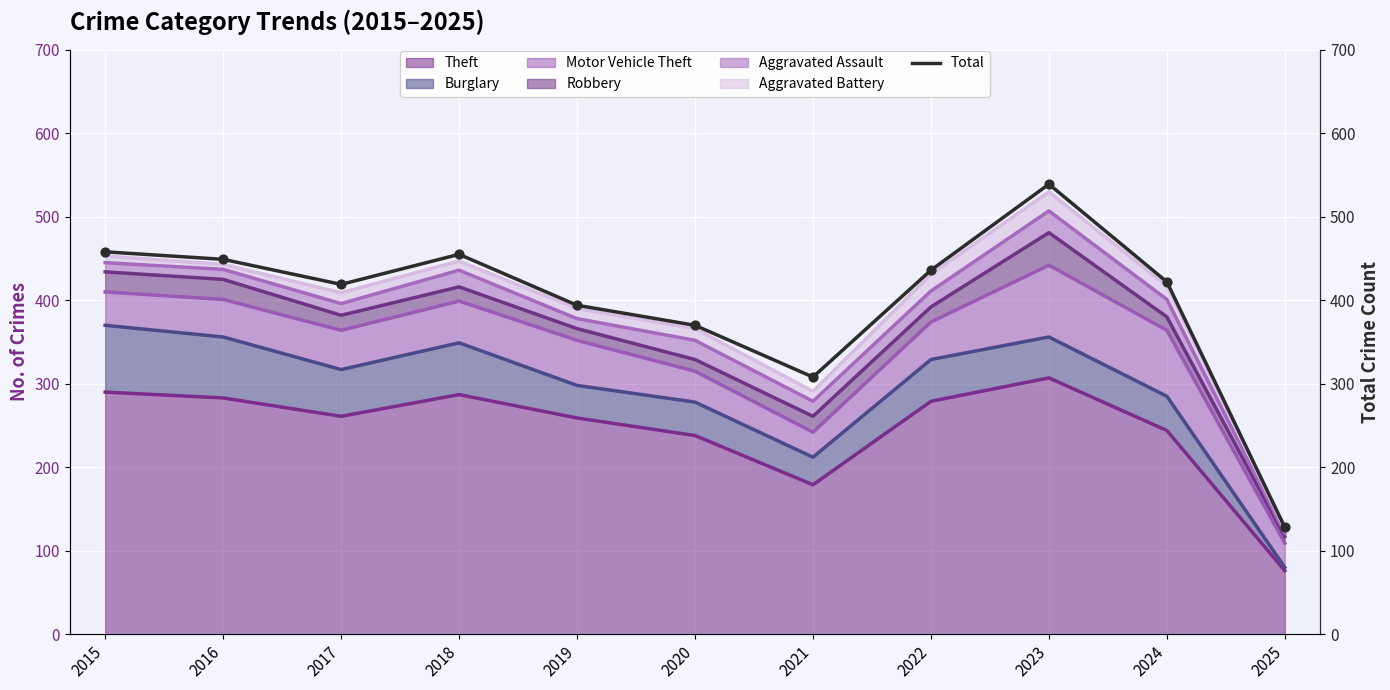

What is the change in value from 2017 to 2020?

-49